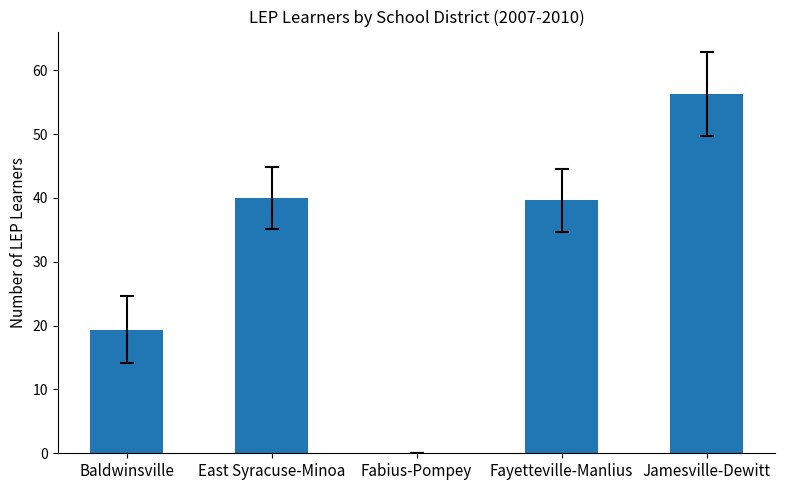

How many series are shown in this chart?

1